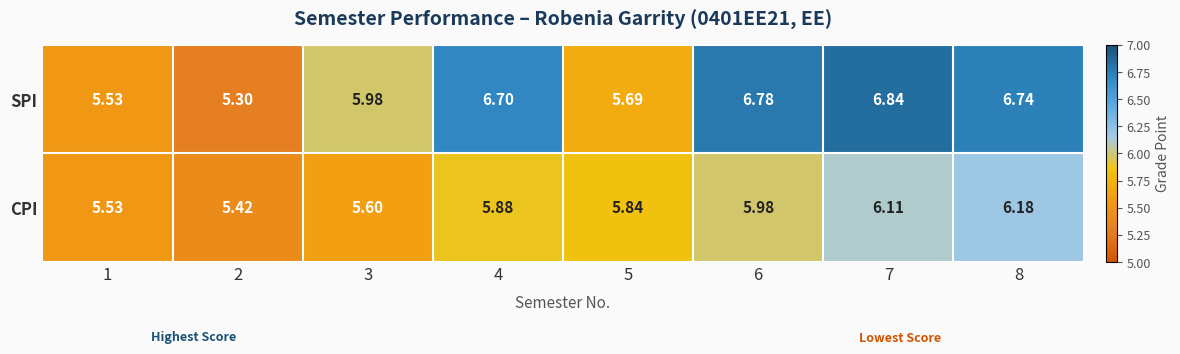

Which series changed the most between 7 and 8?

SPI